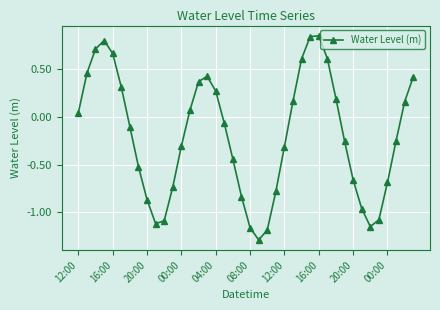

What is the smallest value displayed?

-1.3